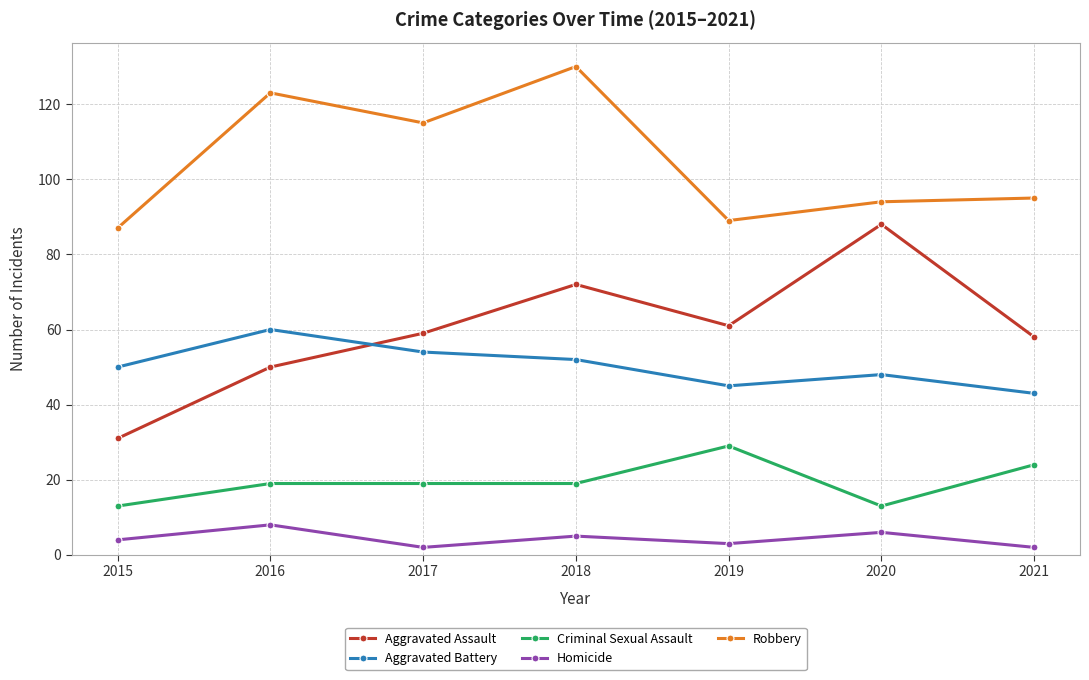

How many lines are shown in the chart?

5